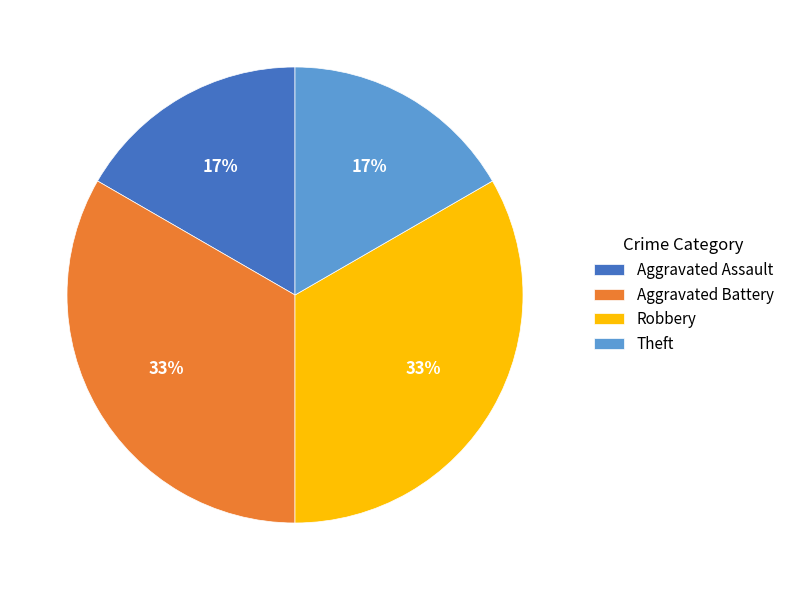

What percentage is the Robbery slice, to the nearest percent?

33%